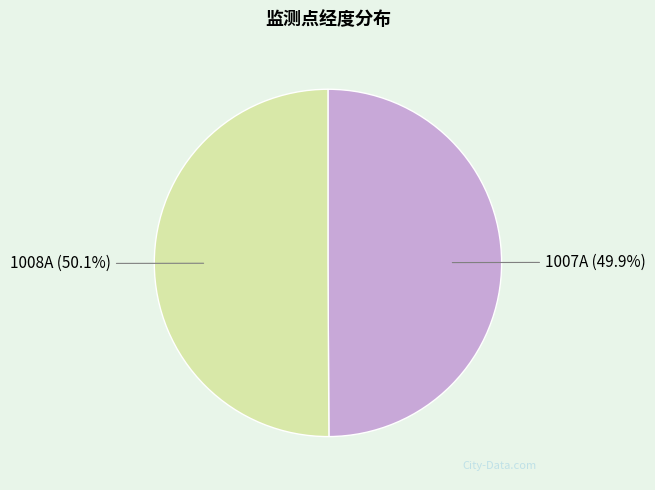

To the nearest percent, what percentage of the pie is 1008A?

50%